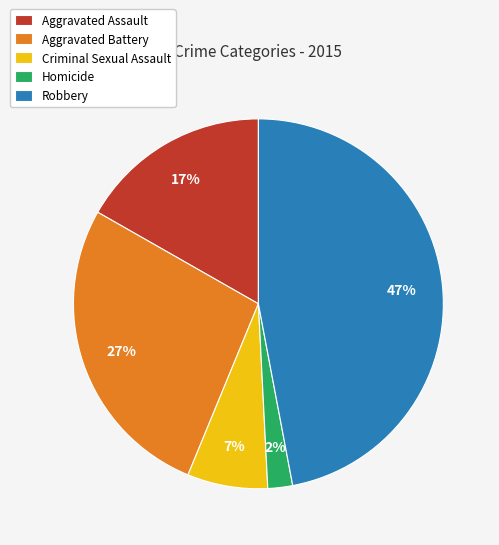

Does any single category account for the majority?

No